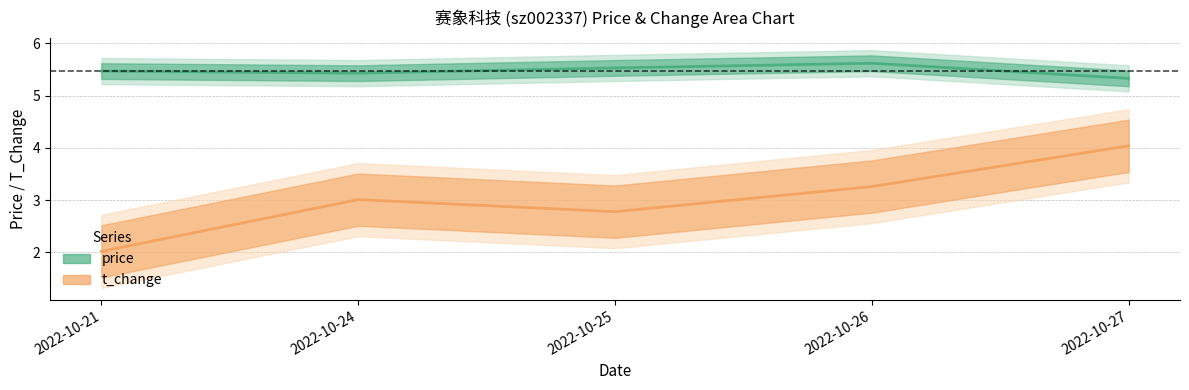

True or false: t_change has a value of 2.8 at 2022-10-25.

True